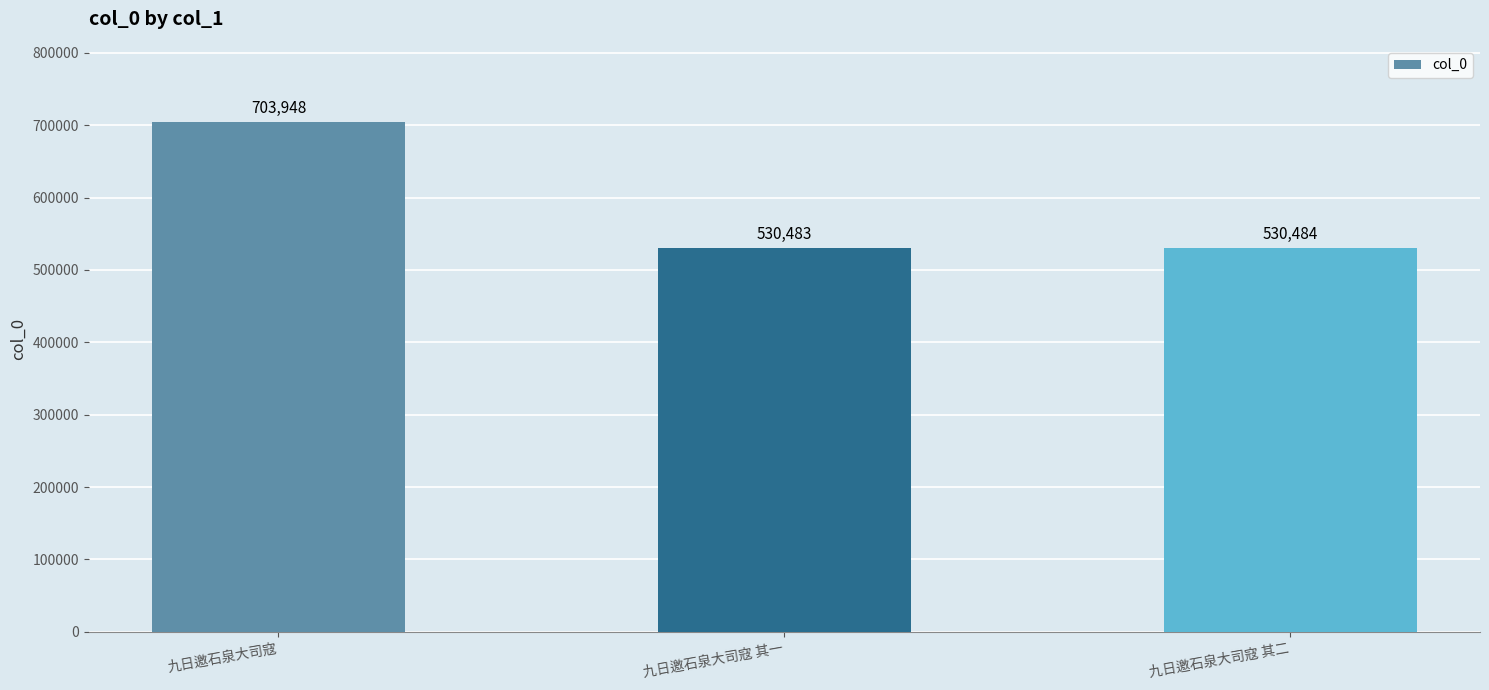

Rank the categories by value from highest to lowest.

九日邀石泉大司寇, 九日邀石泉大司寇 其二, 九日邀石泉大司寇 其一